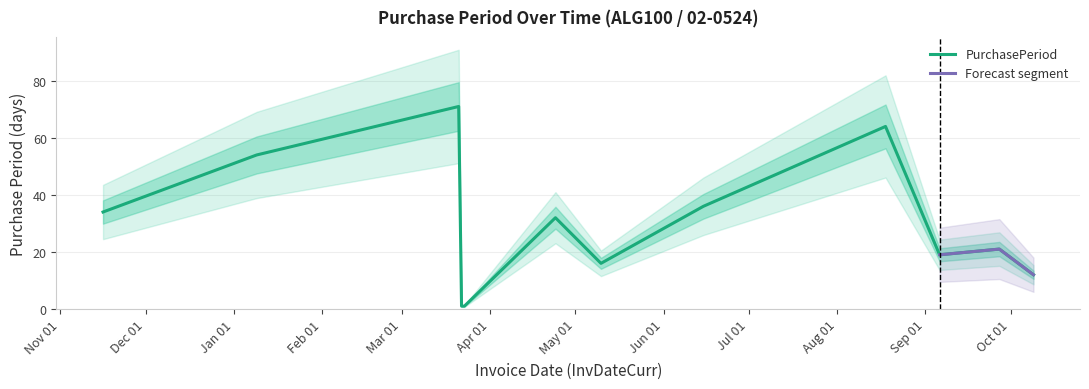

How many data points are less than 32?

6